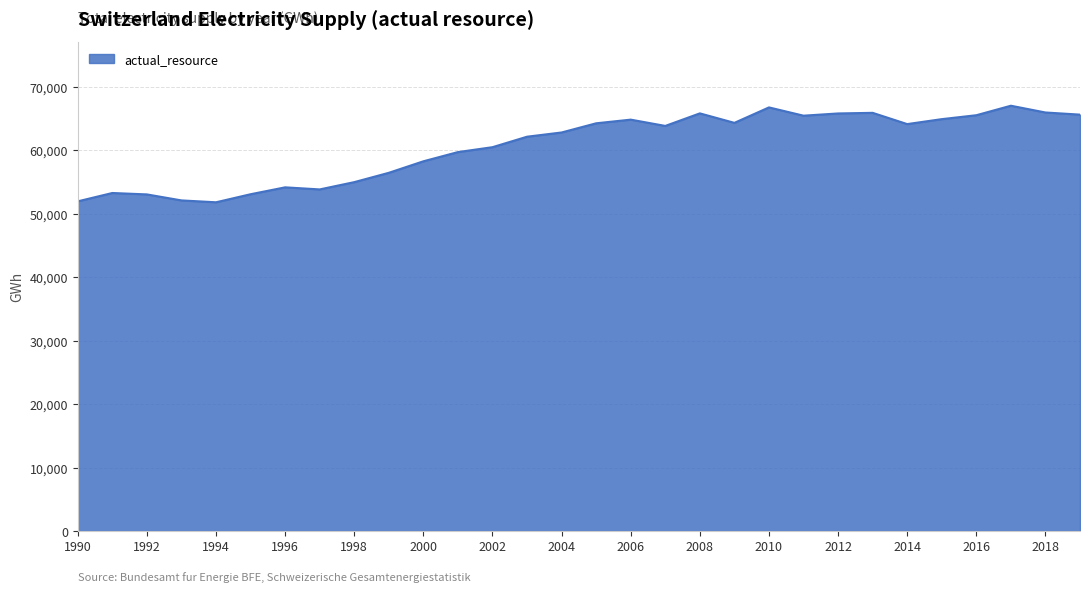

What is the difference between the maximum and minimum values?

15219